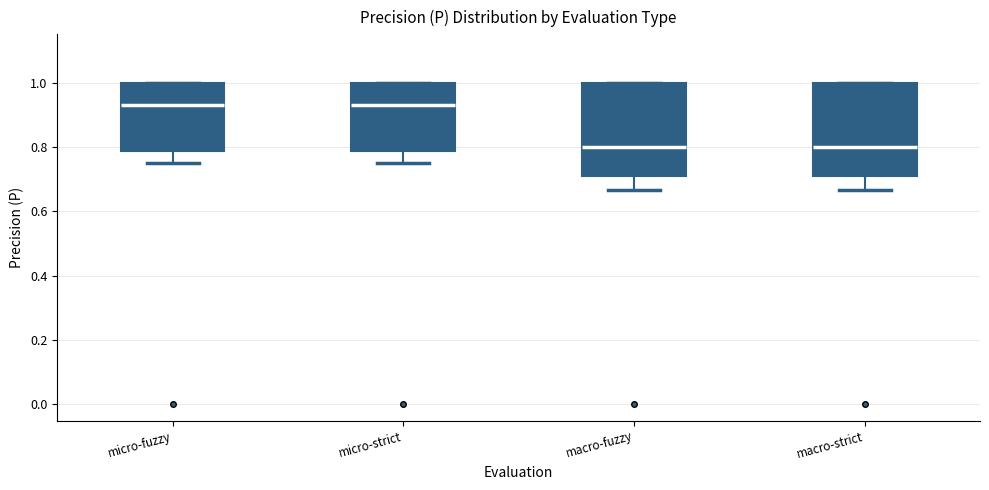

Reading left to right, transcribe this box plot: for each box, give where its median line is, the range the box spans, and where its two whiskers end, as read against the y-axis. The values are not printed on the chart, so give them approximately, as read against the axis.

micro-fuzzy: median 0.92, box 0.78 to 1.00, whiskers 0.76 to 1.00
micro-strict: median 0.92, box 0.78 to 1.00, whiskers 0.76 to 1.00
macro-fuzzy: median 0.80, box 0.70 to 1.00, whiskers 0.66 to 1.00
macro-strict: median 0.80, box 0.70 to 1.00, whiskers 0.66 to 1.00